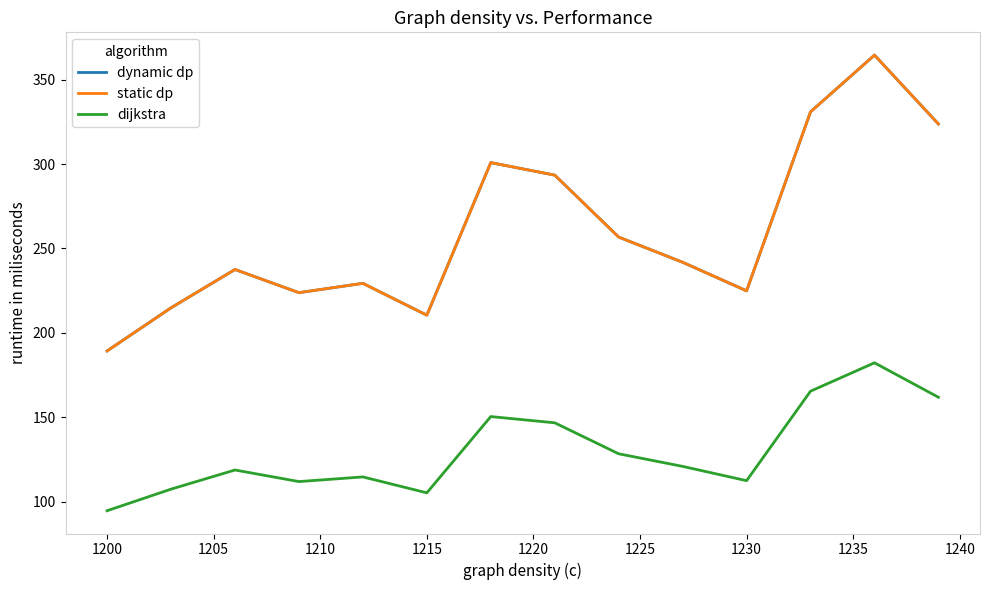

Does the chart have visible grid lines?

No